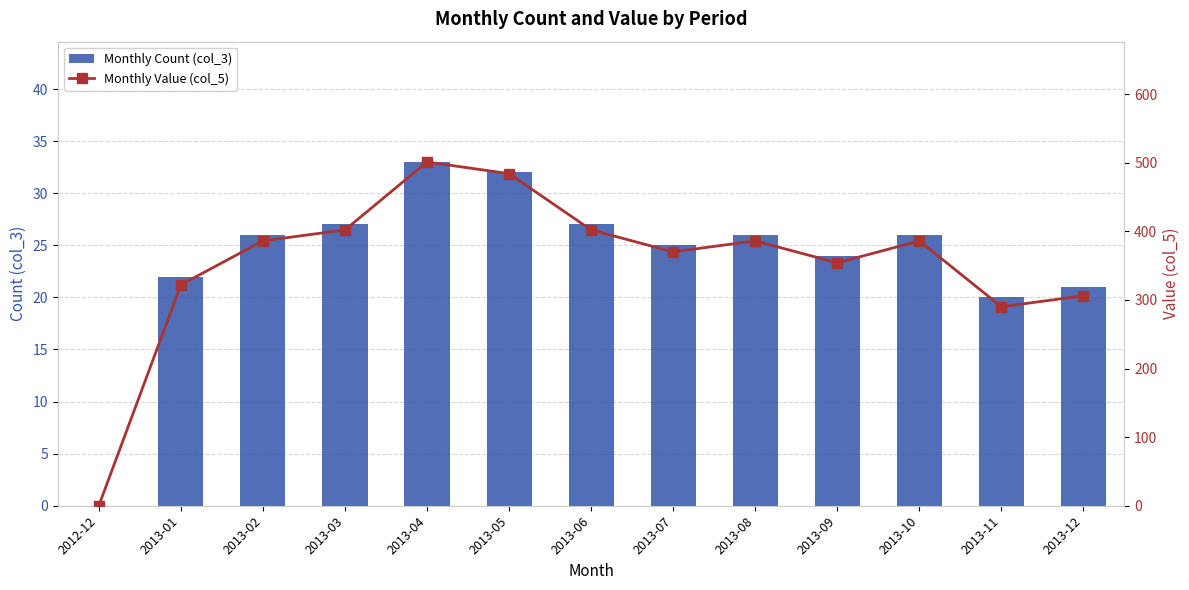

How many groups of bars are there?

13